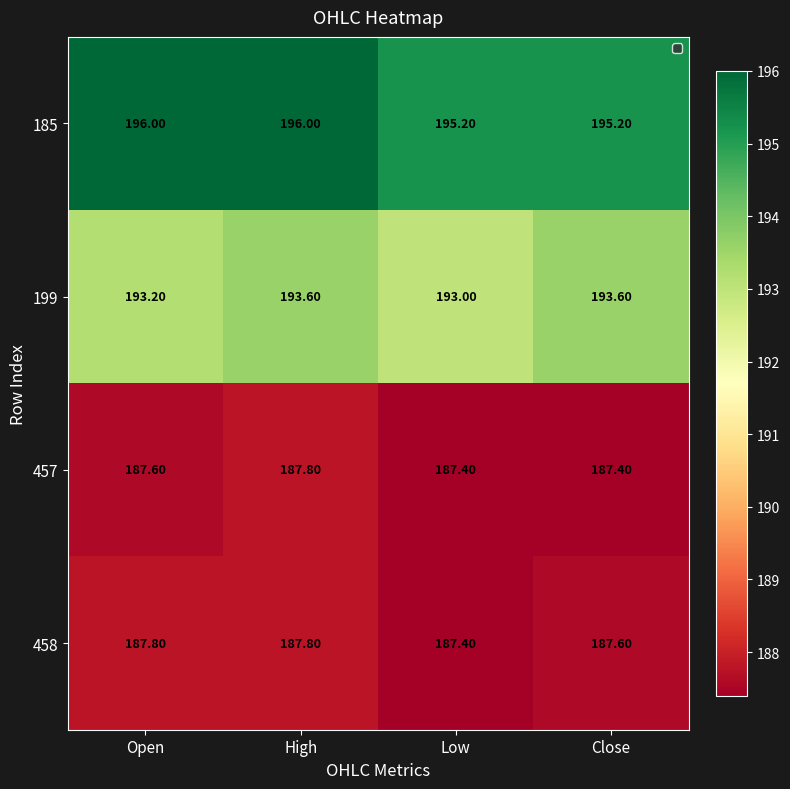

At which label is 199 closest to 193?

Low